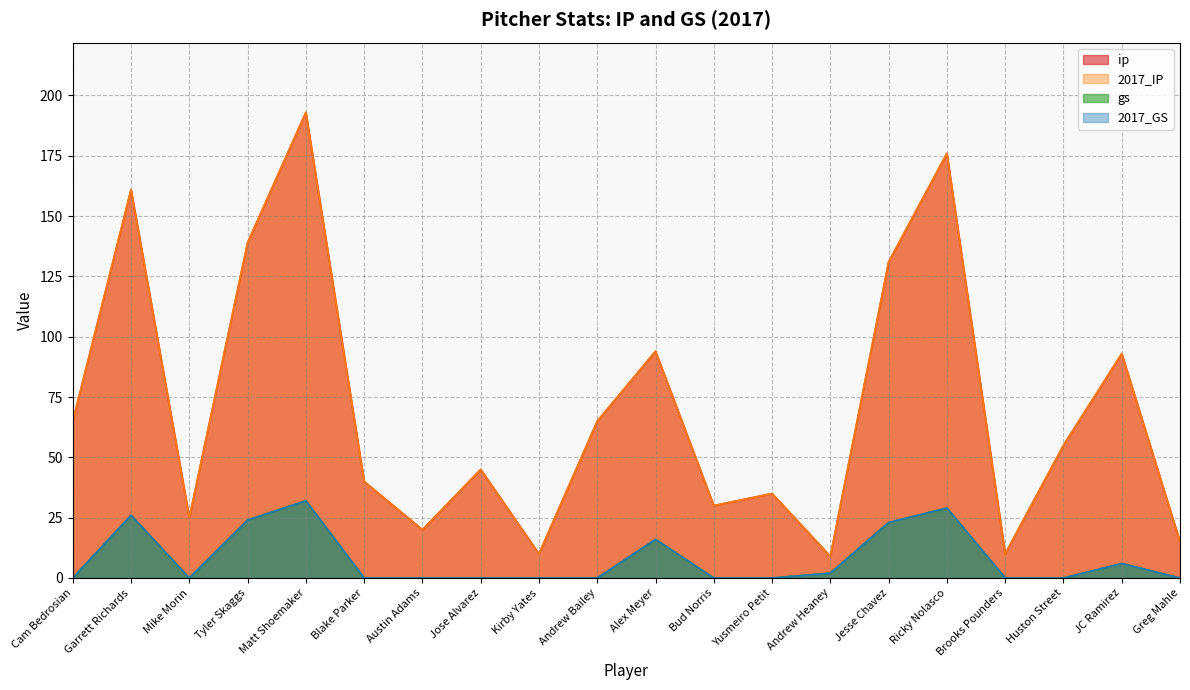

True or false: gs and 2017_GS cross at least once.

False